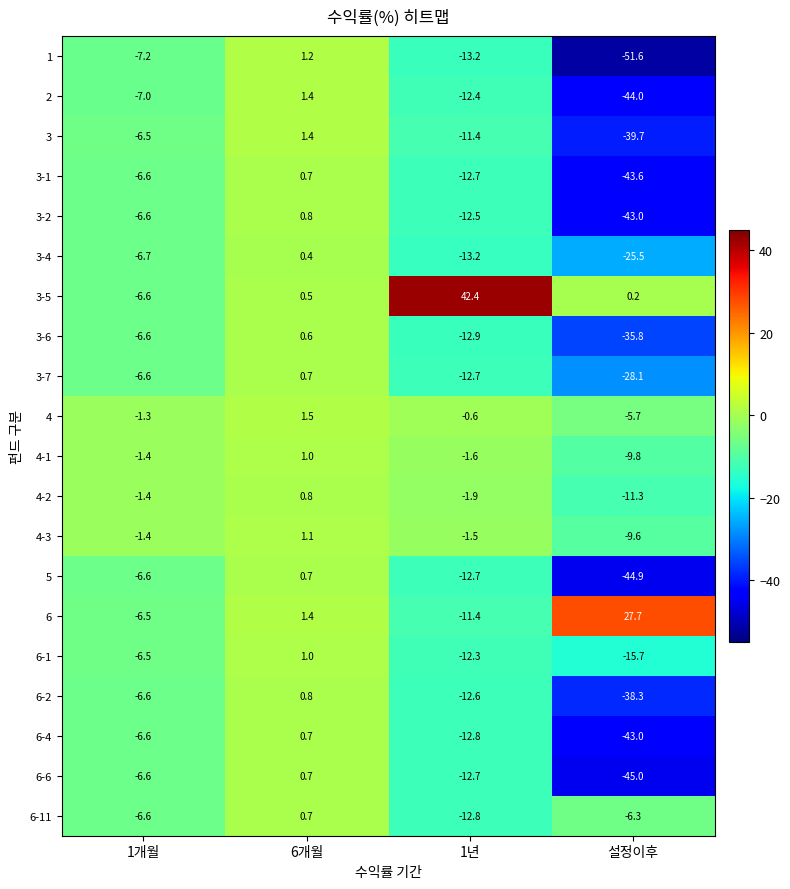

What is the sum of the 5 values at 설정이후 and 1개월?

-51.5